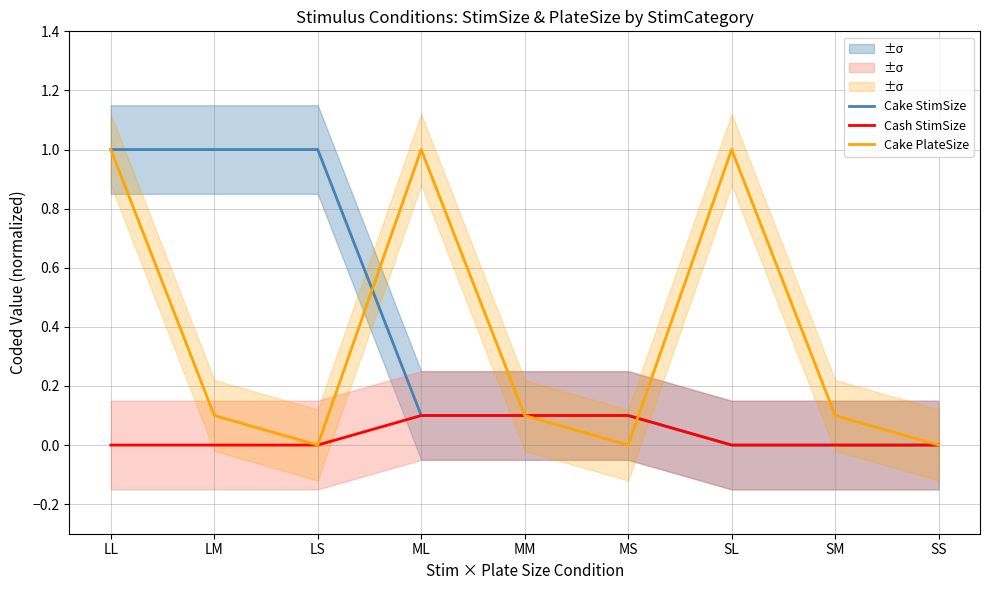

True or false: Cash StimSize has more than 1 points higher than both neighbors.

False